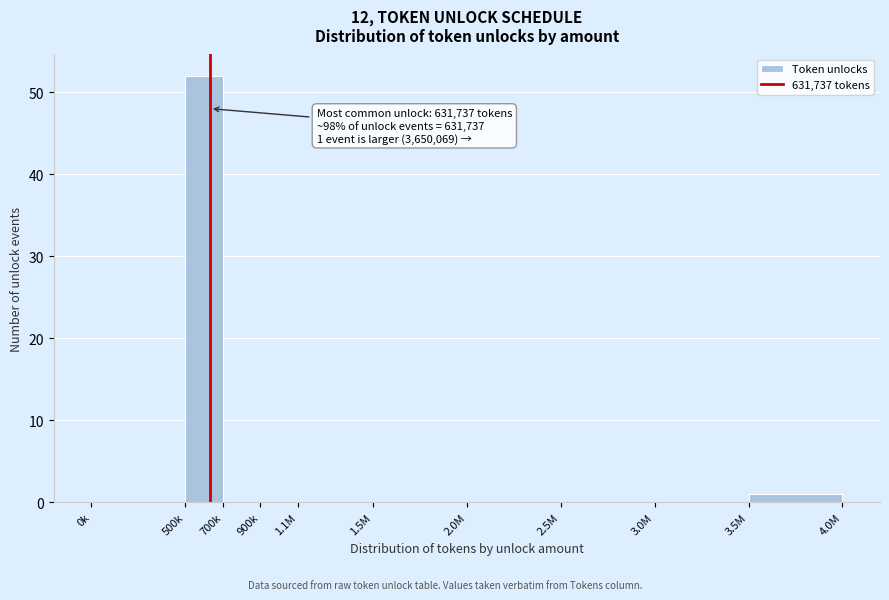

Reading right to left, what are all the values shown in this chart?

3.5M=1	3.0M=0	2.5M=0	2.0M=0	1.5M=0	1.1M=0	900k=0	700k=0	500k=52	0k=0